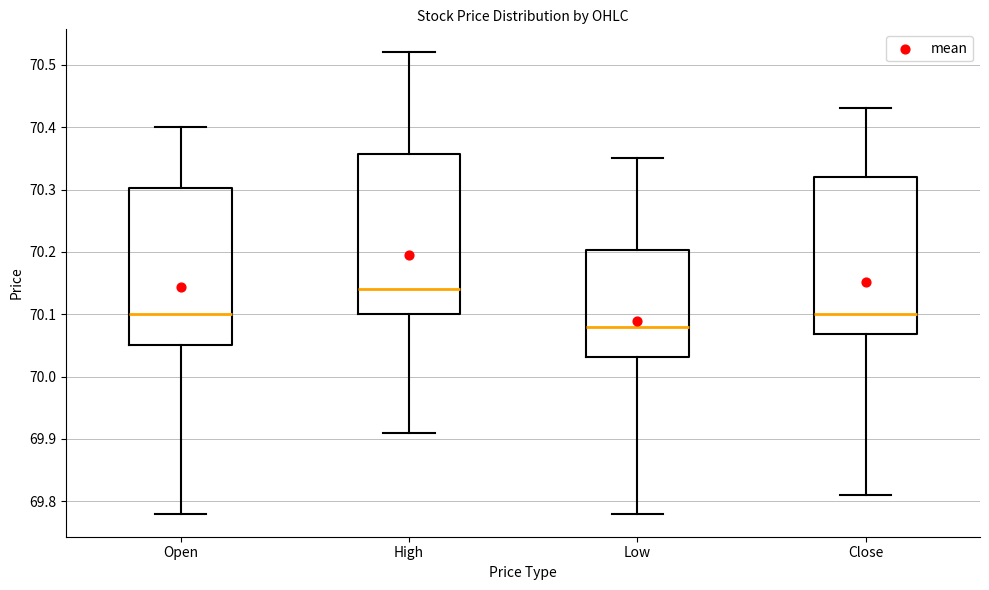

Where does the lower whisker of the box for Low end on the y-axis? The values are not printed on the chart, so give them approximately, as read against the axis.

69.78